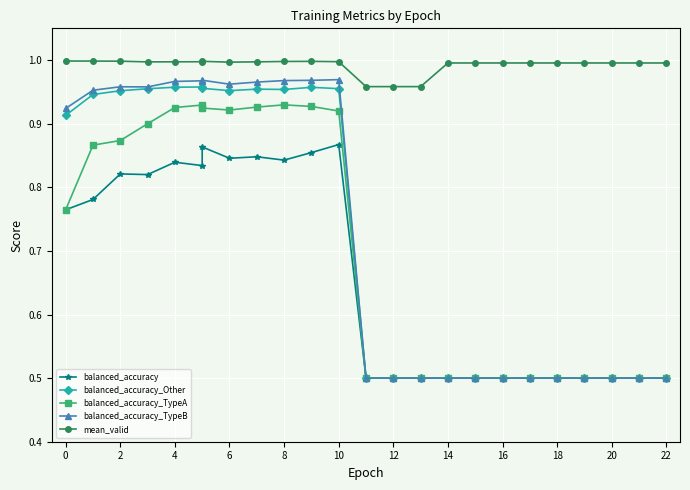

Where is balanced_accuracy nearest to the value 0?

22